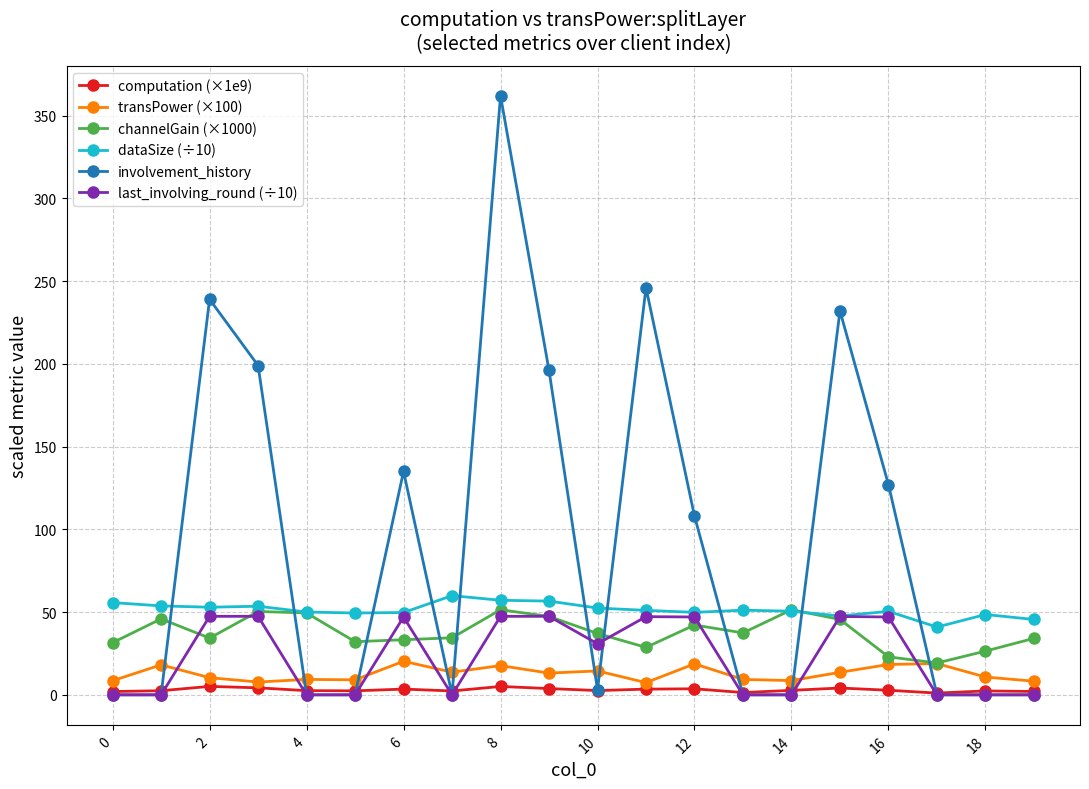

What is the maximum value for involvement_history?

362.0